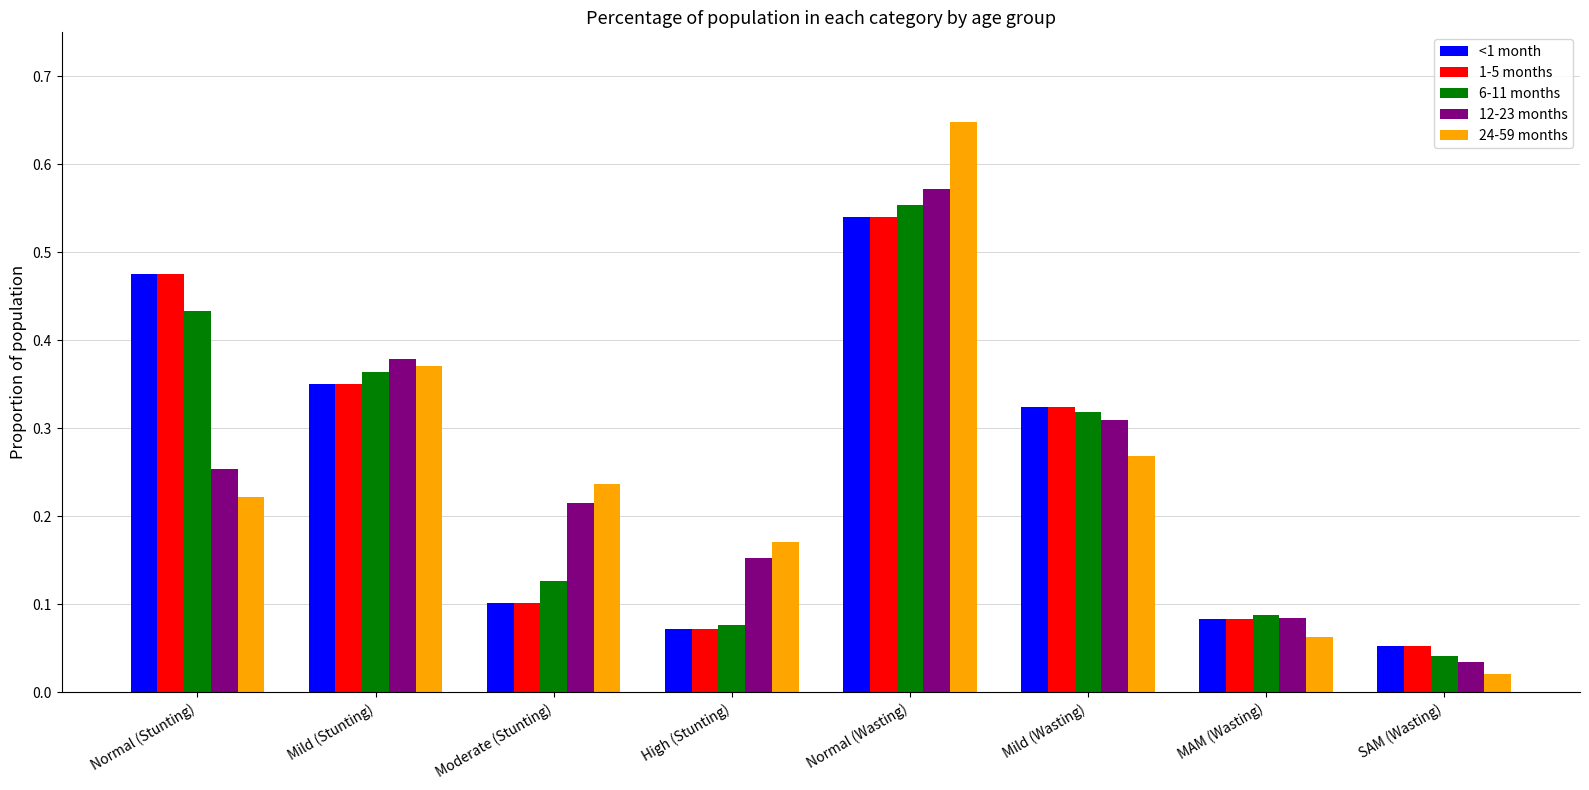

The value of 6-11 months at Mild (Stunting) is 0.2. True or false?

False